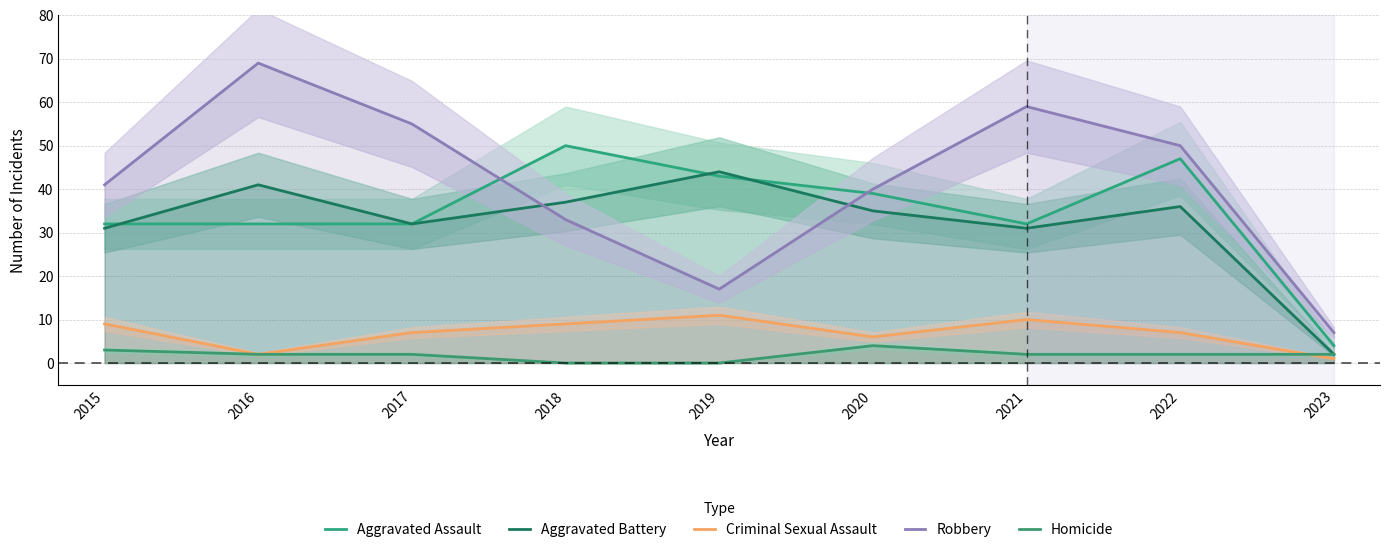

How many data points does each series have?

9